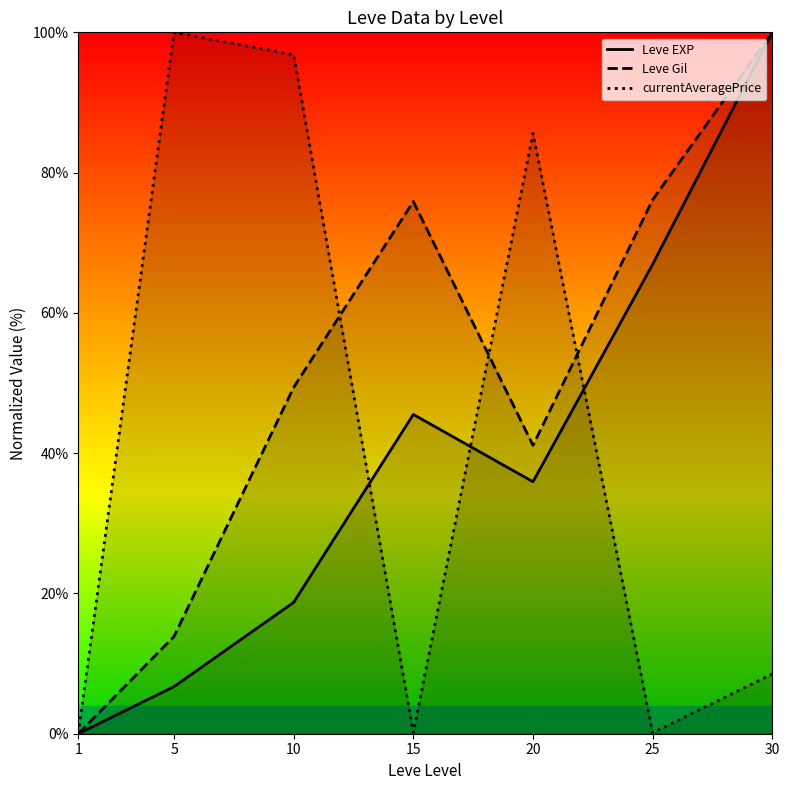

Reading left to right, extract all data points from this chart.

Leve EXP: 1=0.0	5=6.7	10=18.7	15=45.5	20=35.9	25=66.9	30=100.0
Leve Gil: 1=0.0	5=13.9	10=49.4	15=75.9	20=41.1	25=76.1	30=100.0
currentAveragePrice: 1=0.0	5=100.0	10=96.8	15=0.2	20=85.6	25=0.1	30=8.5